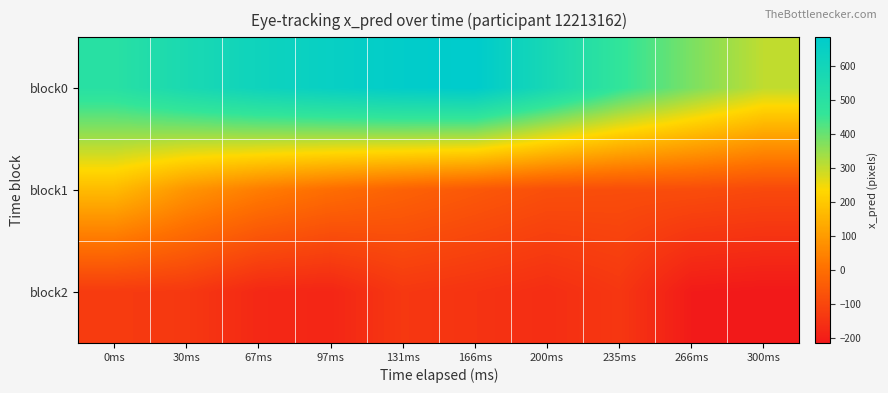

At how many categories does at least one series exceed 382?

8